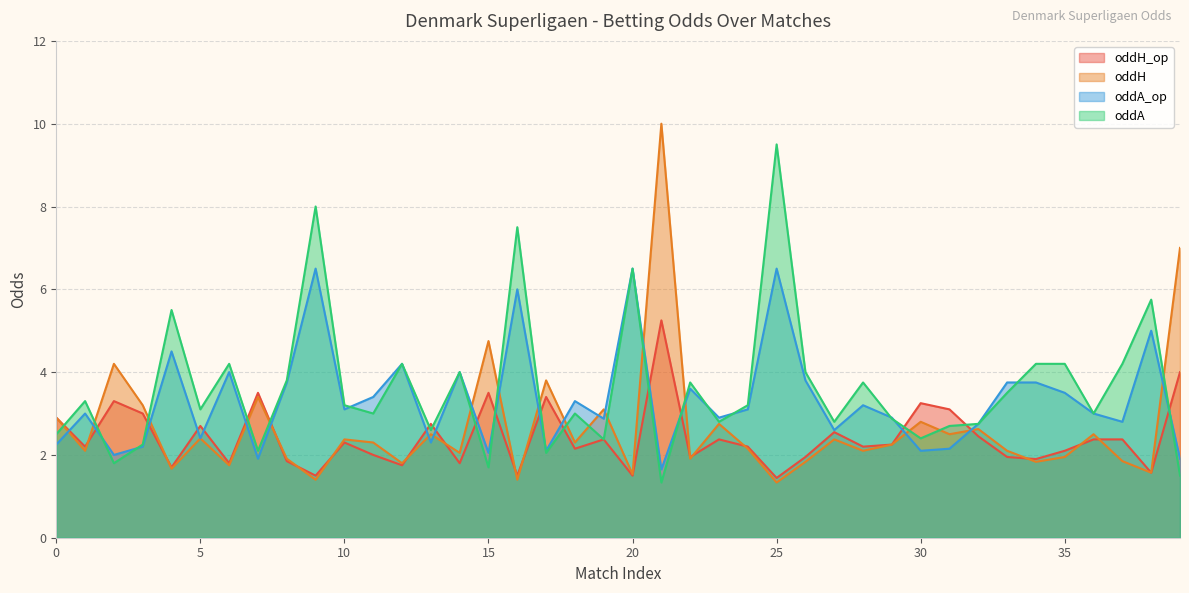

How many values in the oddA_op series are below 3?

18